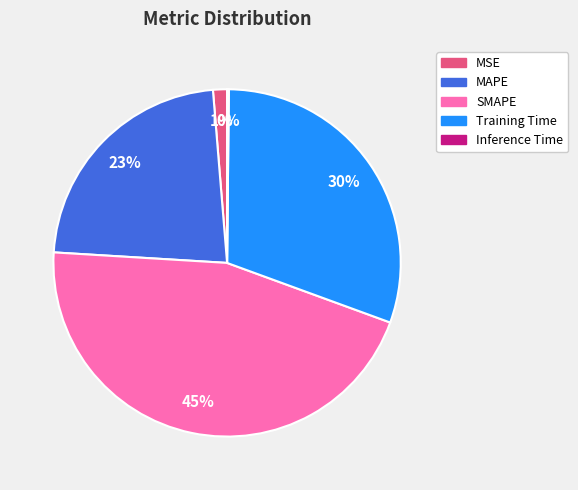

What percentage is the Training Time slice, to the nearest percent?

30%